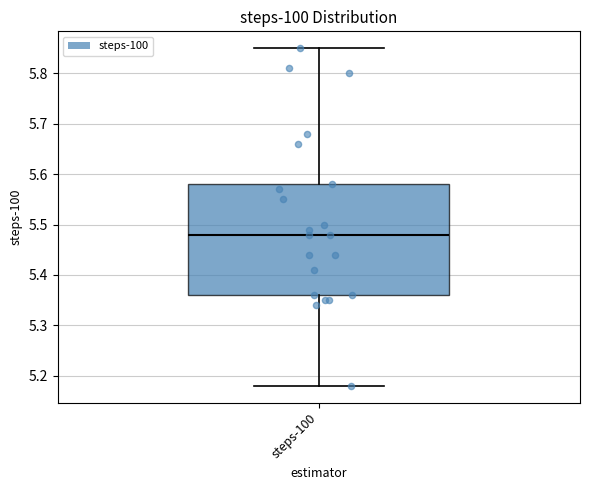

Transcribe this box plot: give where the median line is, the range the box spans, and where the two whiskers end, as read against the y-axis. The values are not printed on the chart, so give them approximately, as read against the axis.

median 5.48, box 5.36 to 5.58, whiskers 5.18 to 5.85